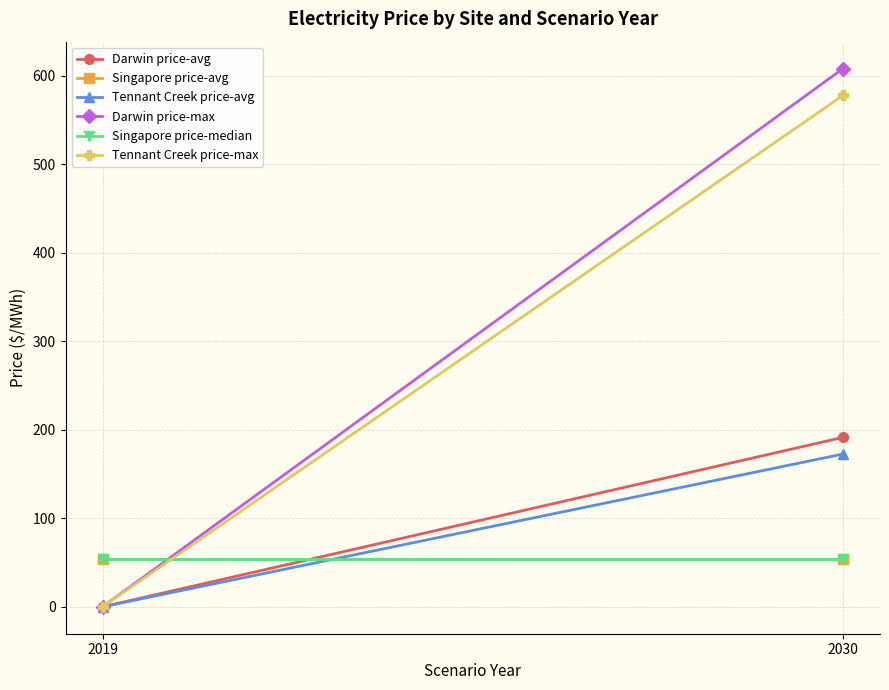

At 2019, list the series in order from largest to smallest.

Singapore price-avg, Singapore price-median, Darwin price-avg, Tennant Creek price-avg, Darwin price-max, Tennant Creek price-max